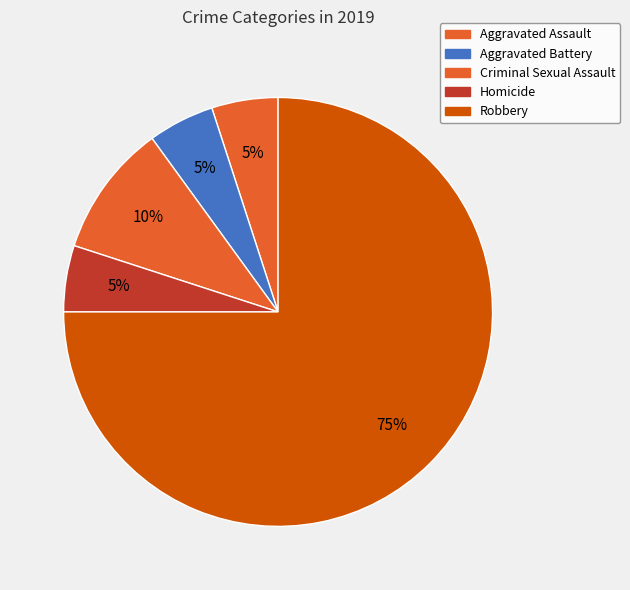

How many slices are in this pie chart?

5